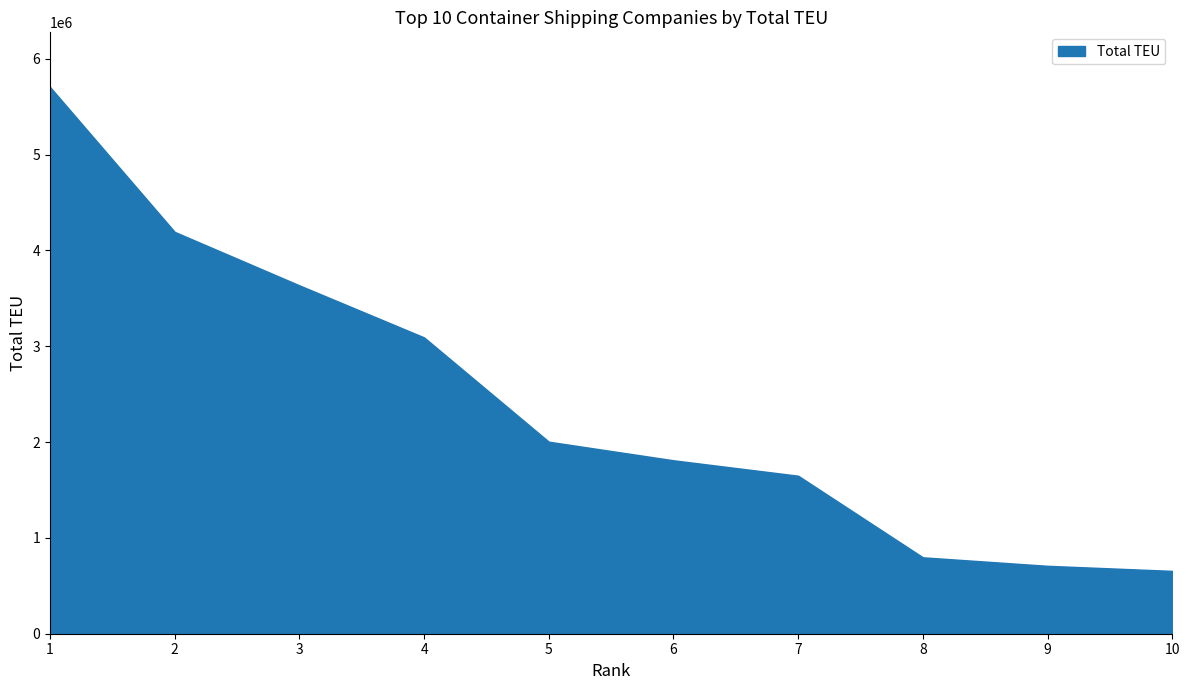

At which label does Total TEU first exceed 2004030?

1